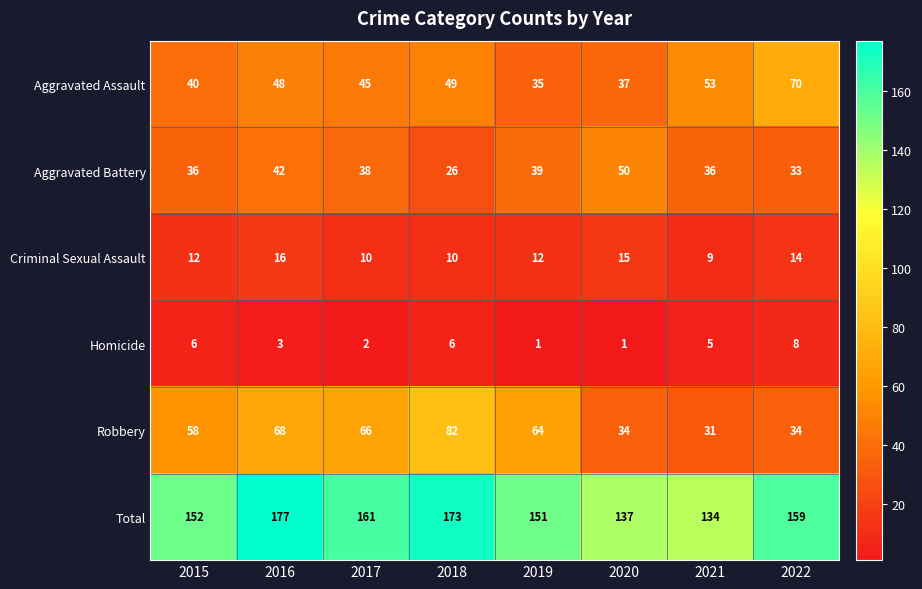

What is the average value of the Aggravated Assault series?

47